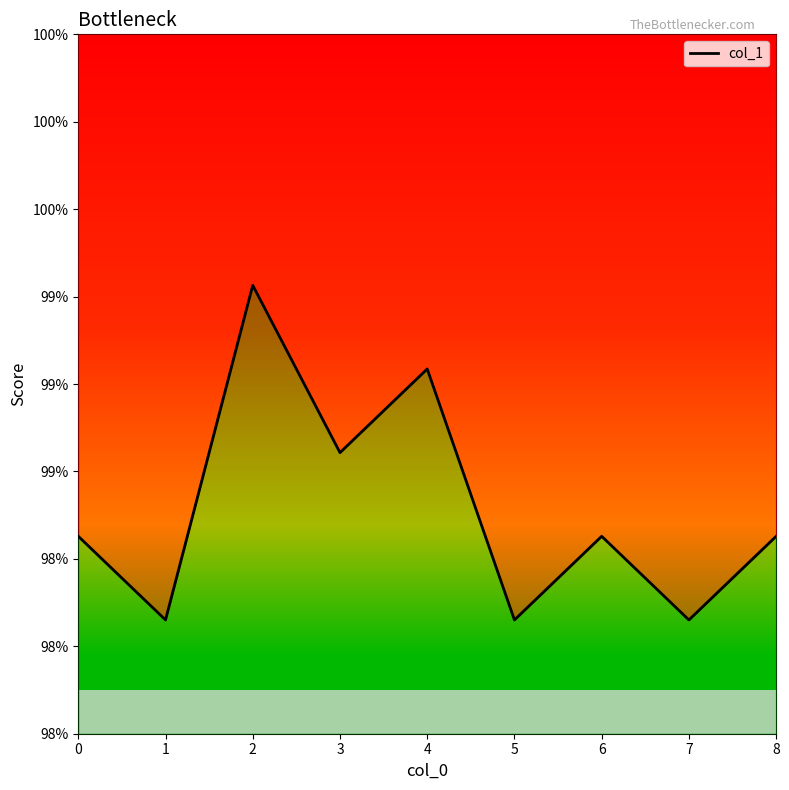

List the labels in order of value, smallest first.

1, 5, 7, 0, 6, 8, 3, 4, 2